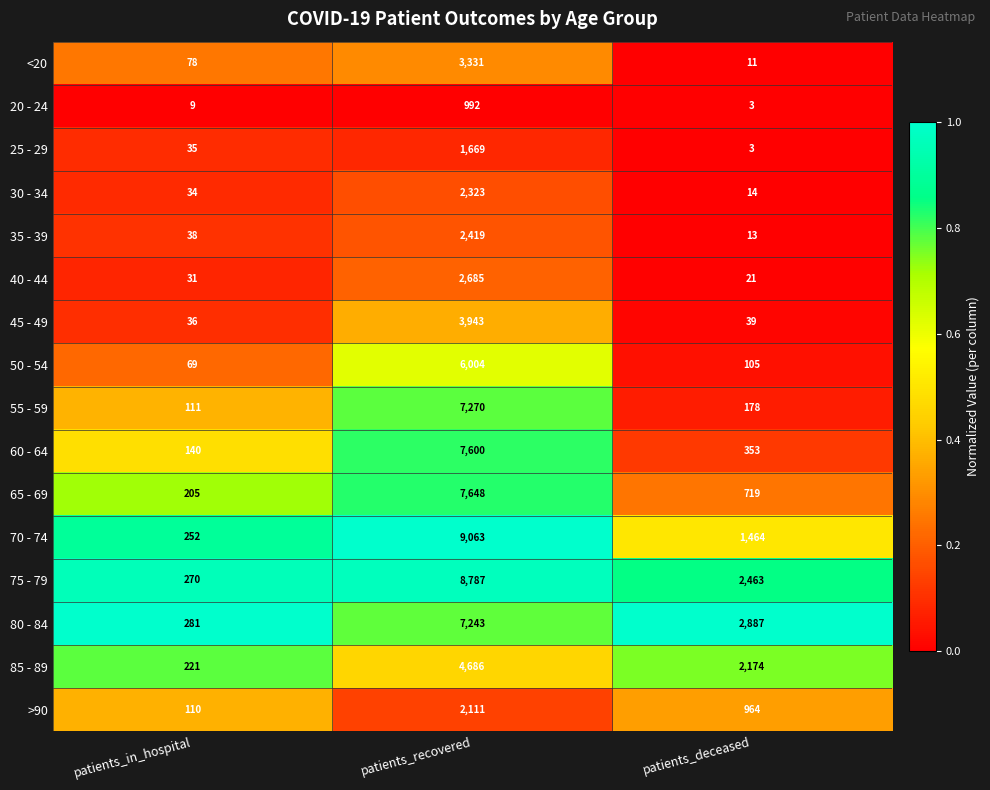

What is the average value of the 65 - 69 series?

2857